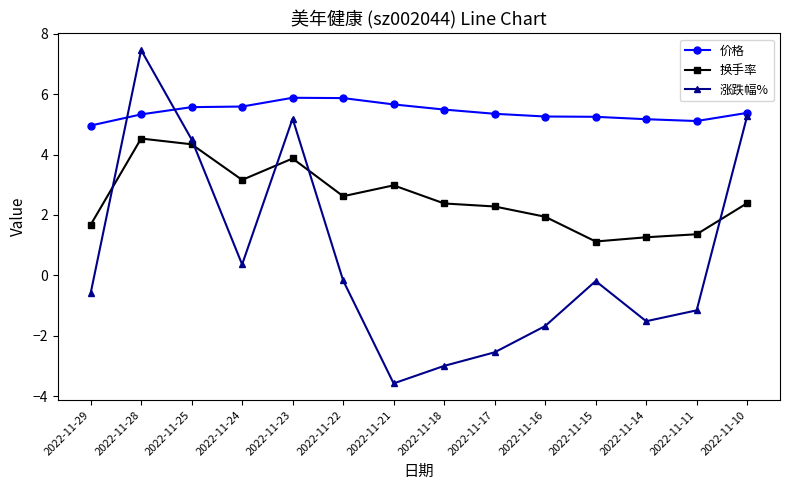

At which category does 换手率 reach its first local peak?

2022-11-28